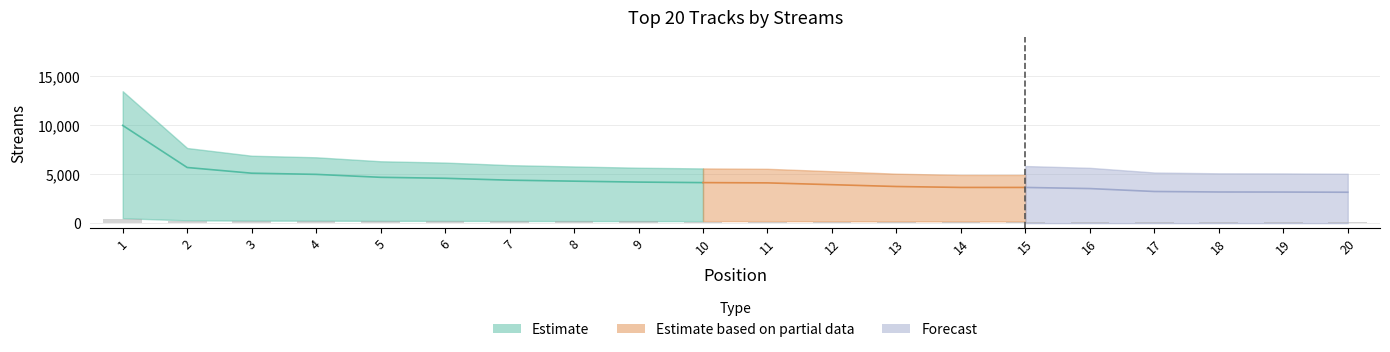

List the labels in order of value, largest first.

1, 2, 3, 4, 5, 6, 7, 8, 9, 10, 11, 12, 13, 14, 15, 16, 17, 18, 19, 20